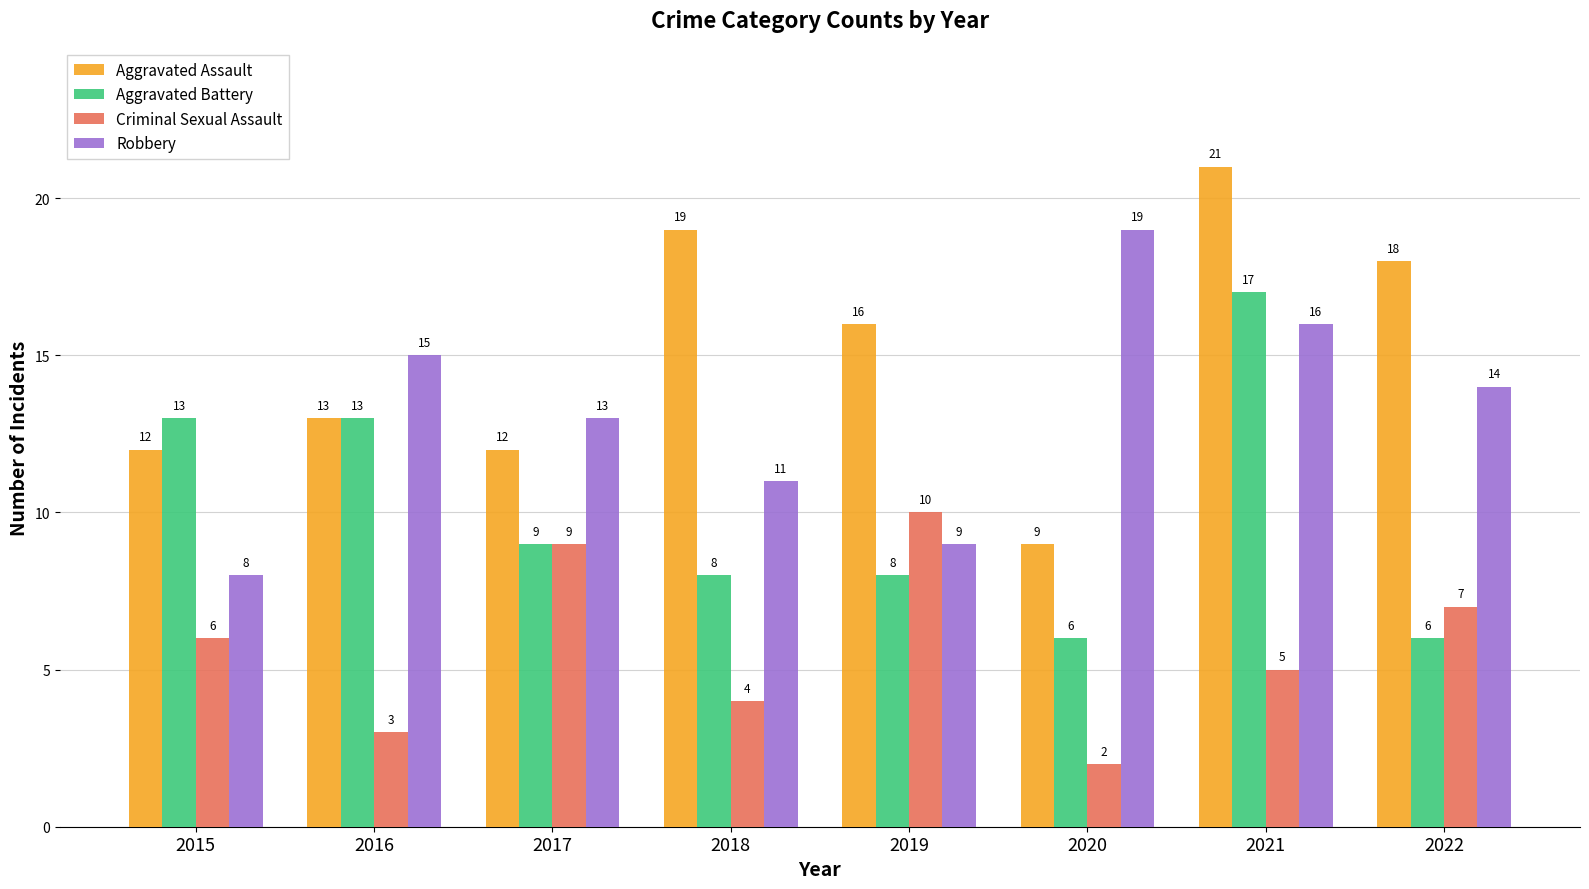

How many data points does each series have?

8